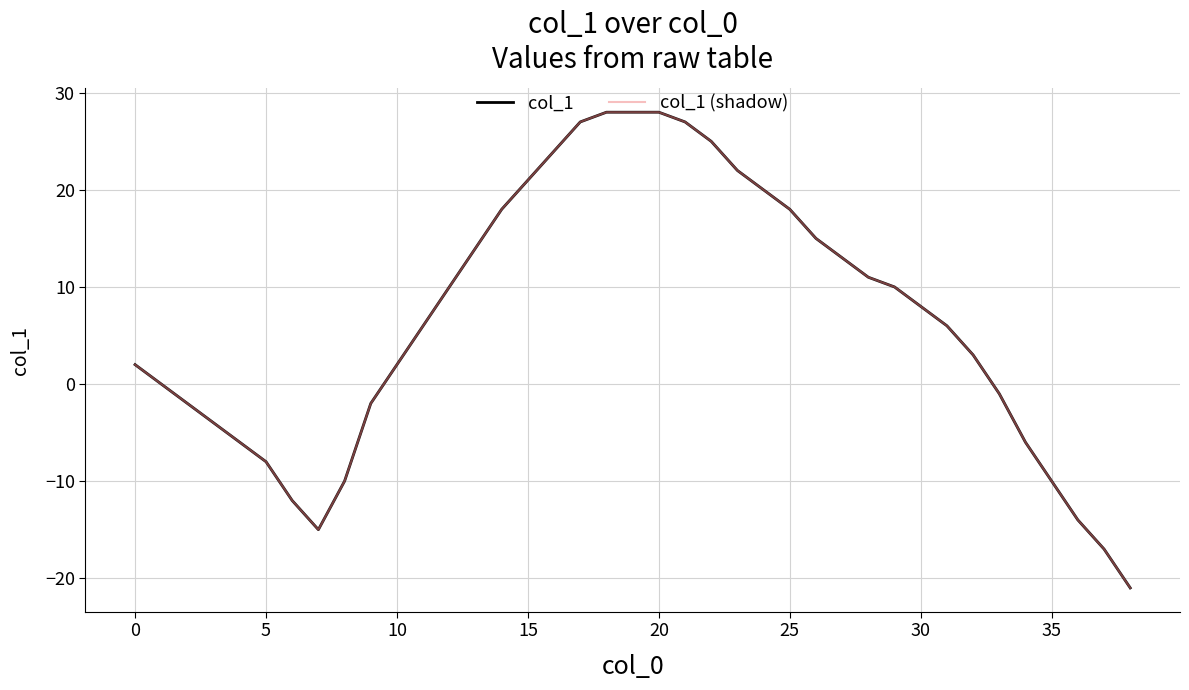

Does the chart have visible grid lines?

Yes